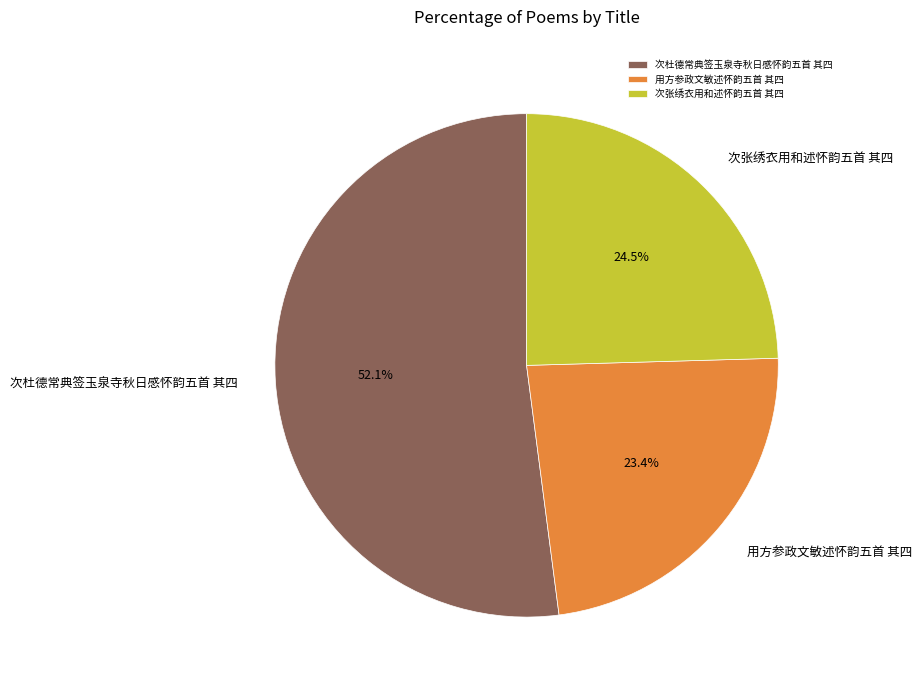

To the nearest percent, what is the average slice percentage?

33%